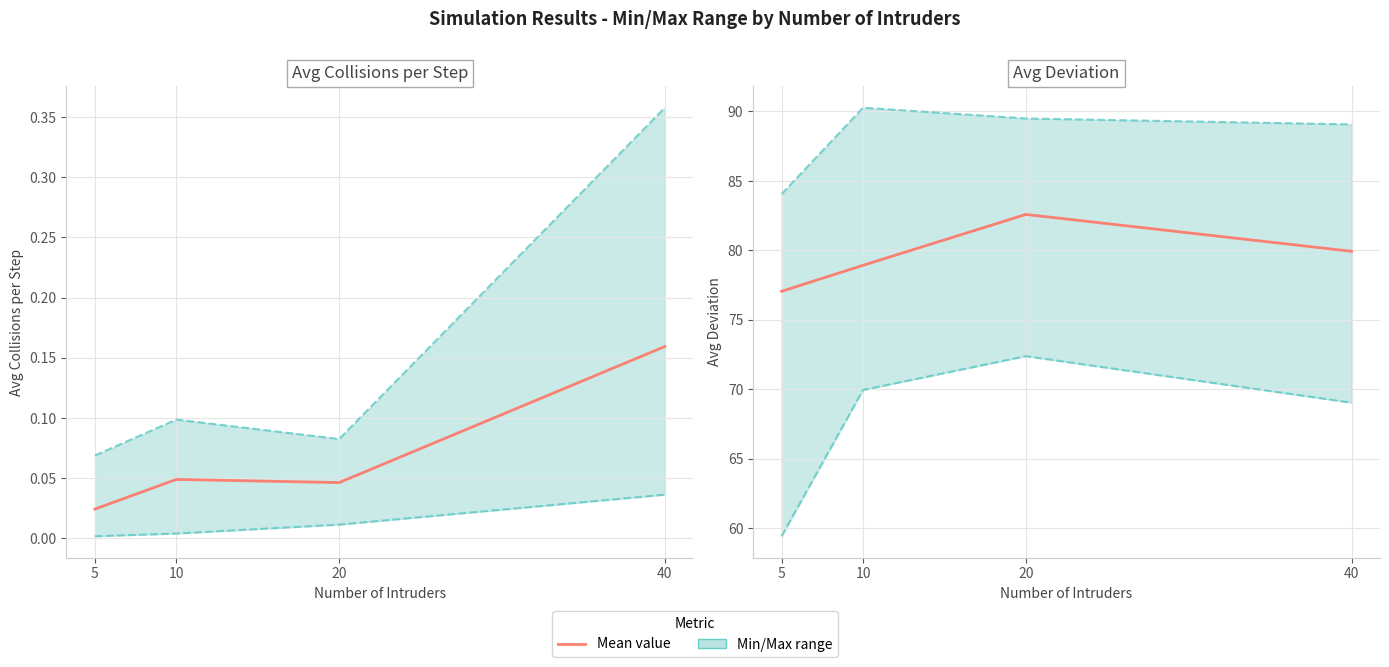

True or false: Avg Deviation Max and Avg Deviation Min cross at least once.

False